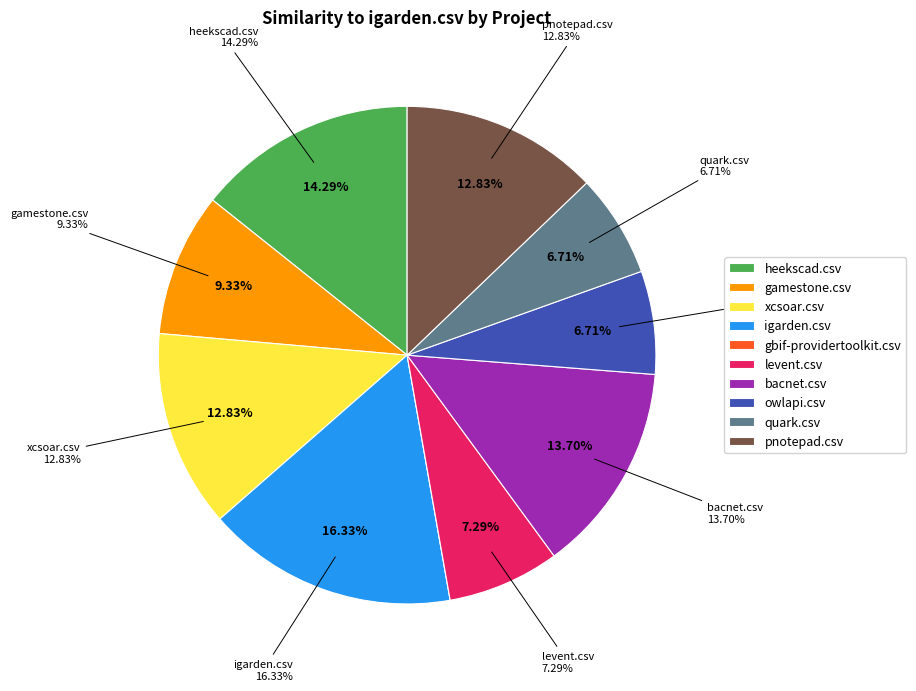

How much of the chart is everything except quark.csv?

93.3%